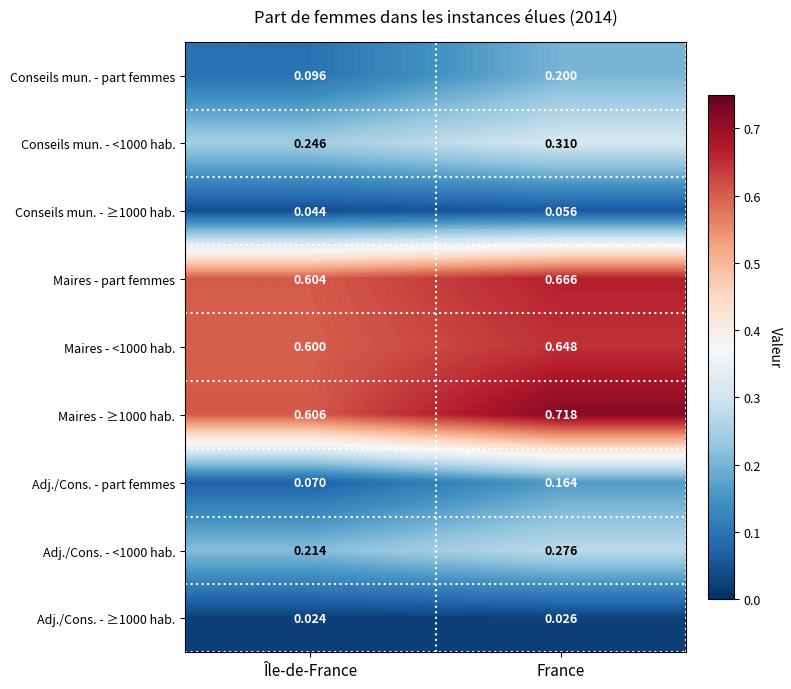

At how many categories does at least one series exceed 0?

2